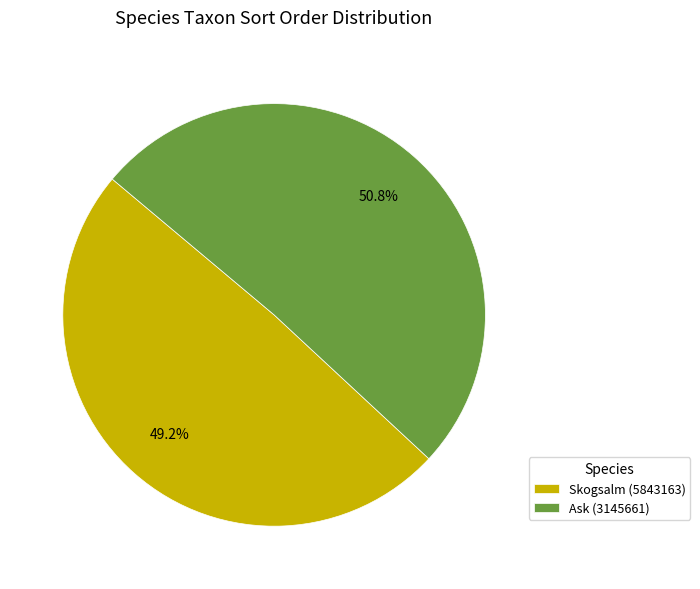

Is Ask (3145661) the majority of the pie?

Yes